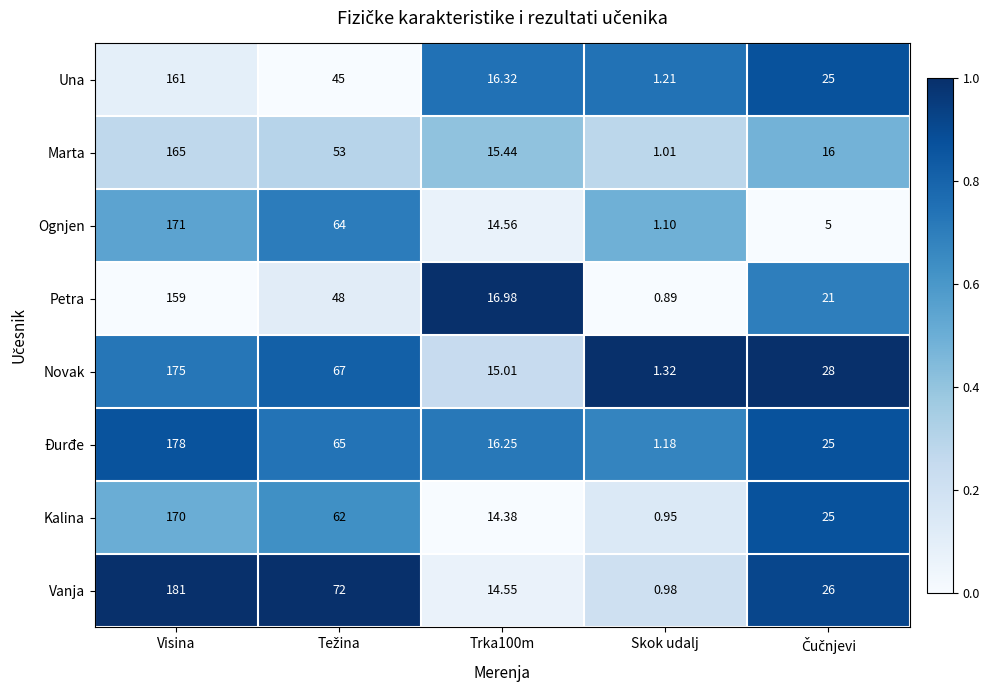

Which label corresponds to the smallest value in the chart?

Skok udalj